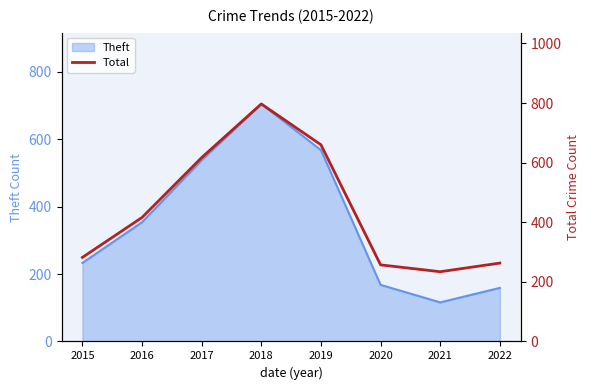

What is the highest value of the Theft series?

705